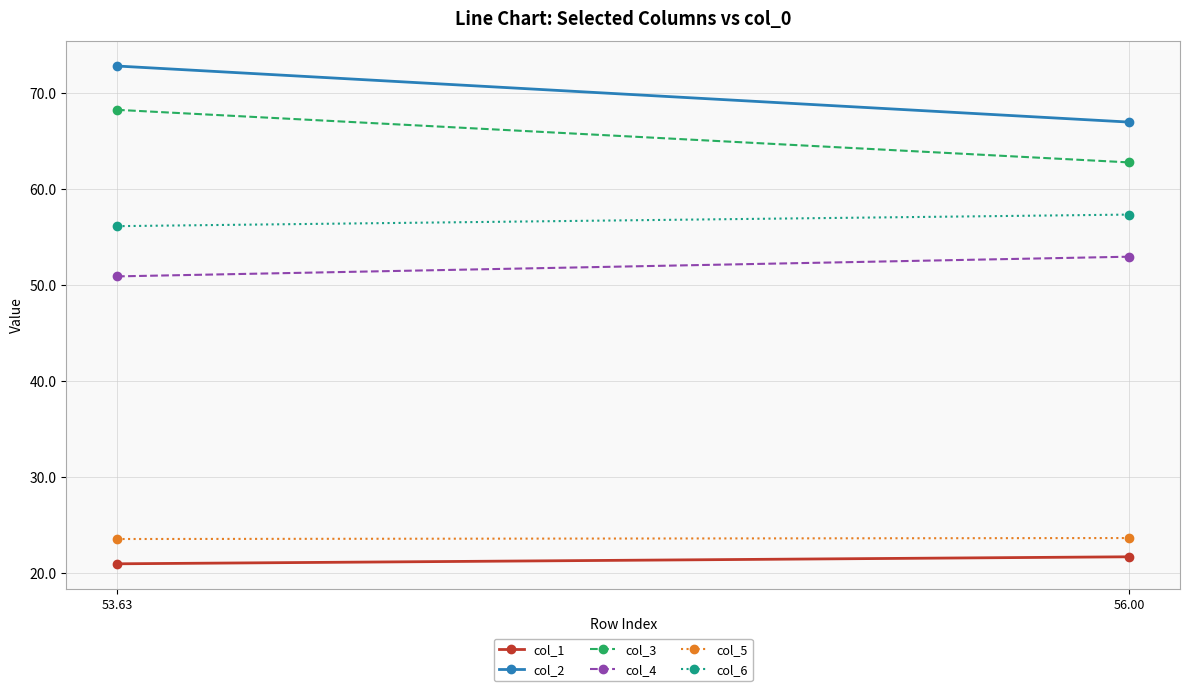

What is the maximum value shown in the chart?

72.8